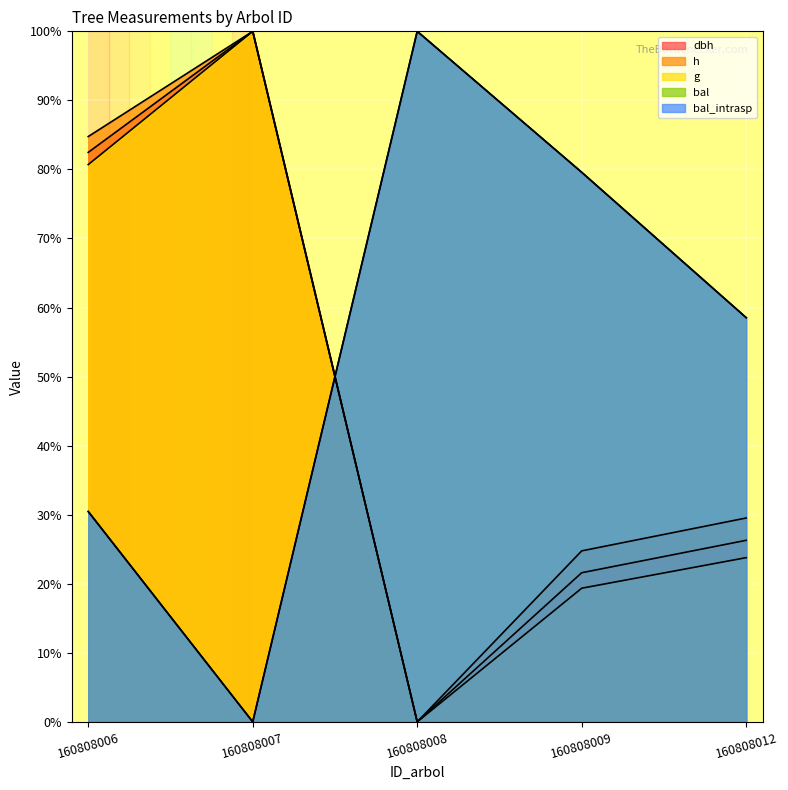

What is the value of the bal point at the 1st from the left?

30.5